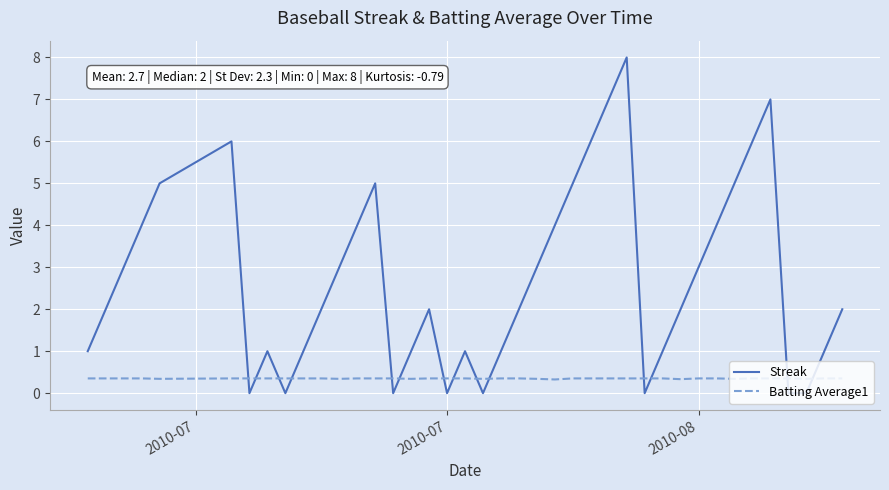

After their last crossing, which series has the higher values: Streak or Batting Average1?

Streak